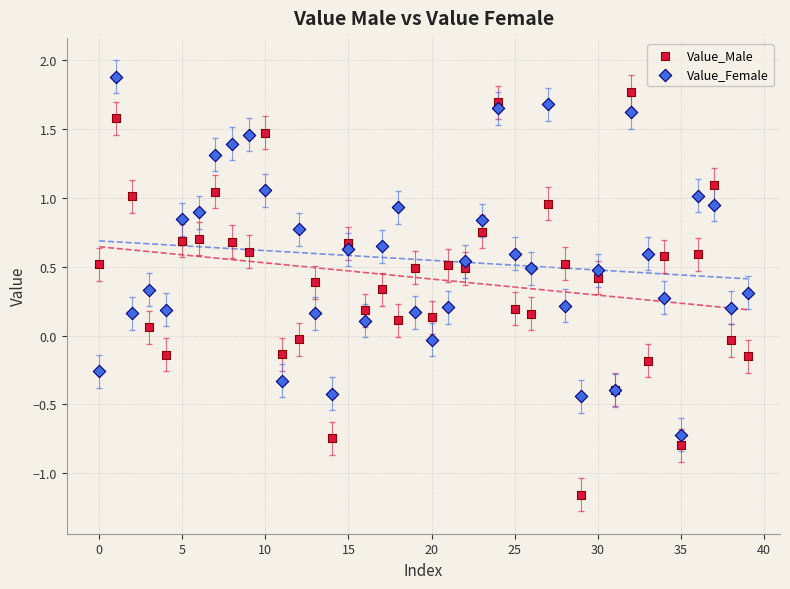

Which series contains the highest Y value?

Value_Female